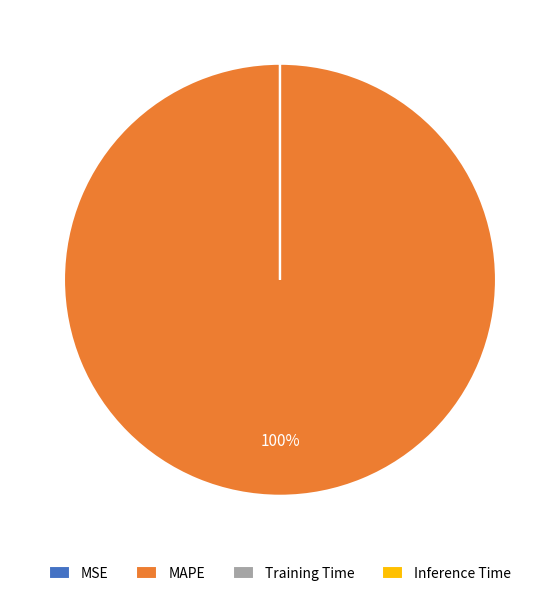

Is it true that MAPE is 100% of the pie?

True